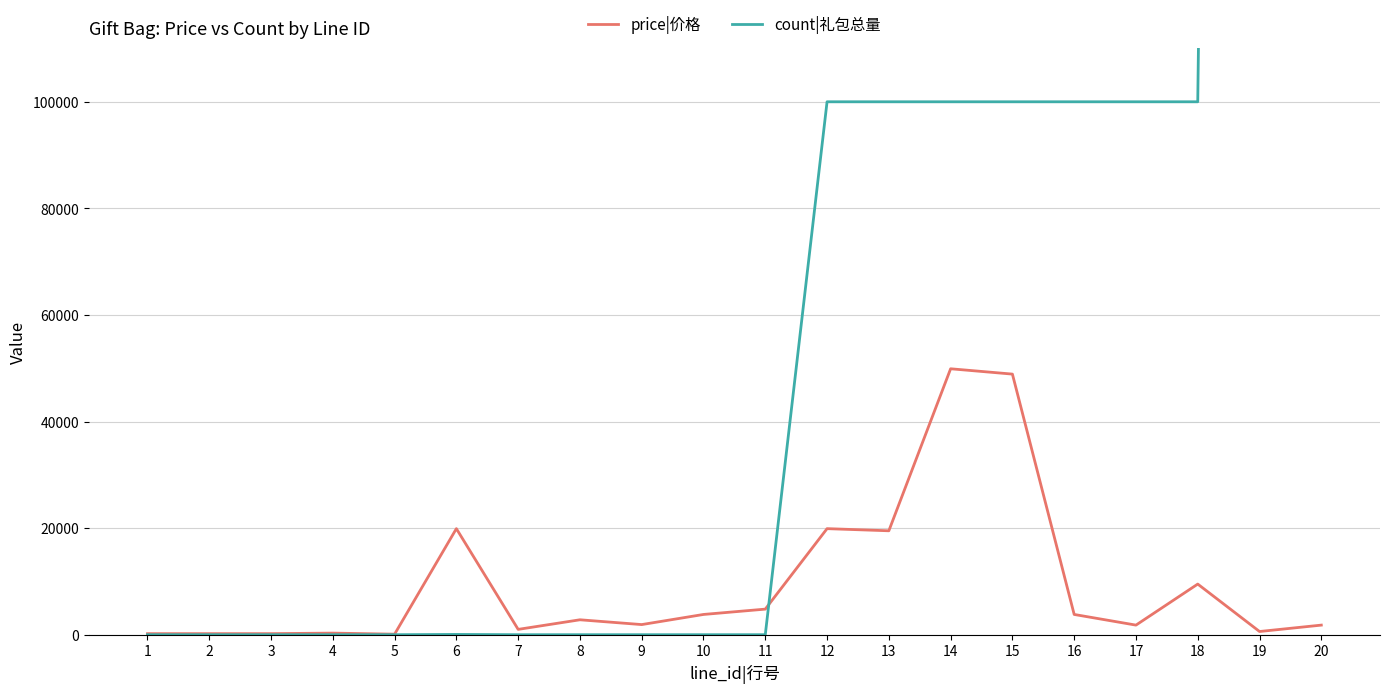

List the series in order of their peak value, lowest first.

price|价格, count|礼包总量